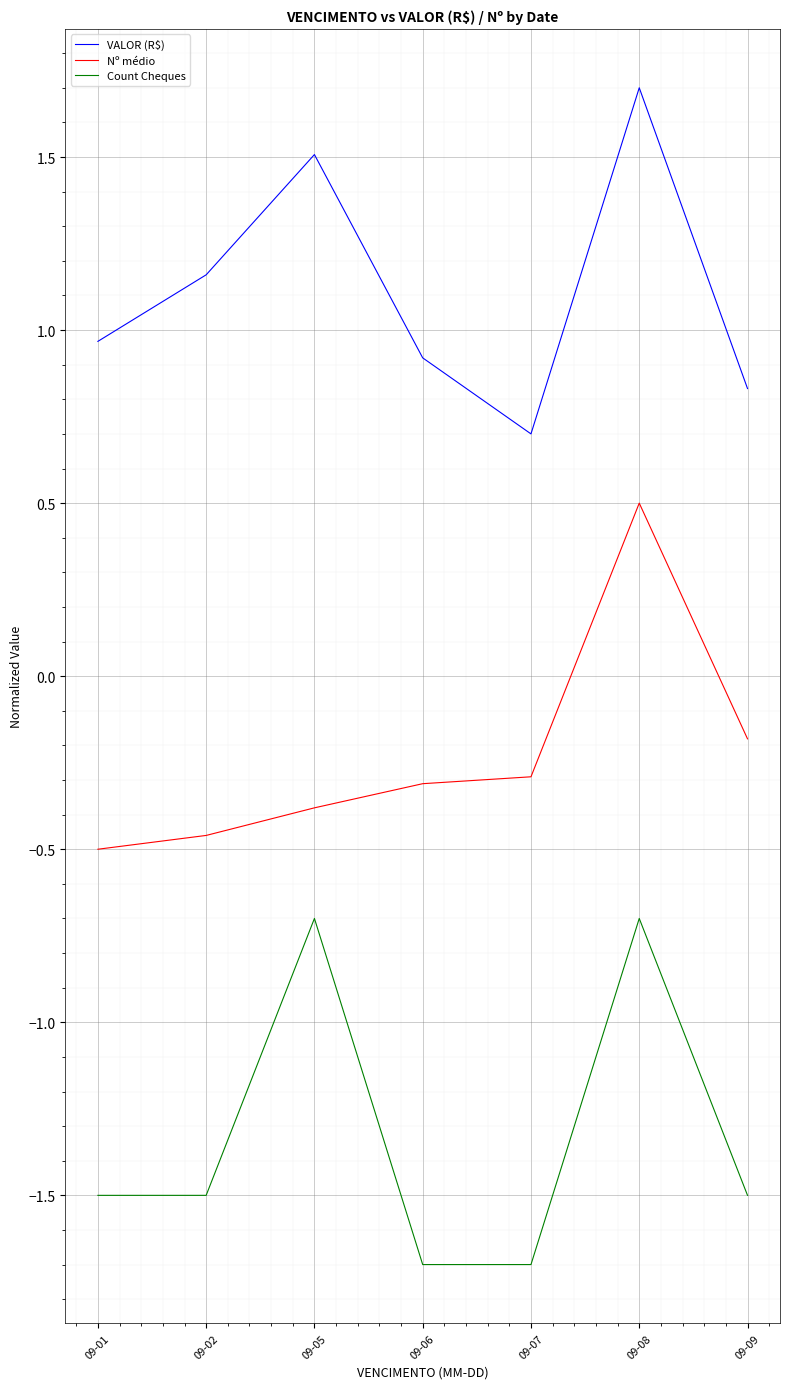

What is the maximum value shown in the chart?

1.7